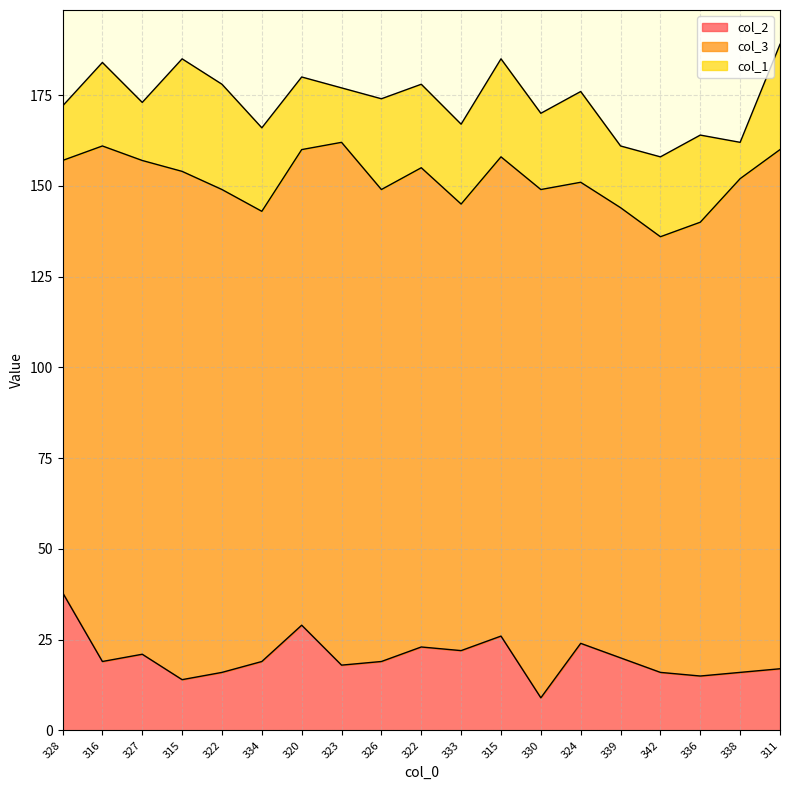

Which has a higher value, 316 or 323?

316